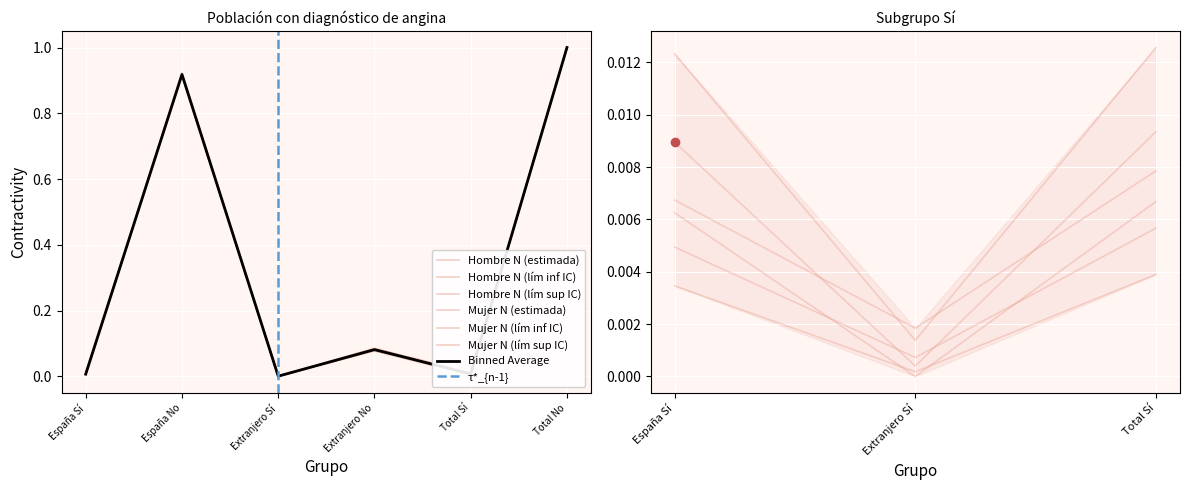

What is the label of the 4th point from the right?

Extranjero Sí